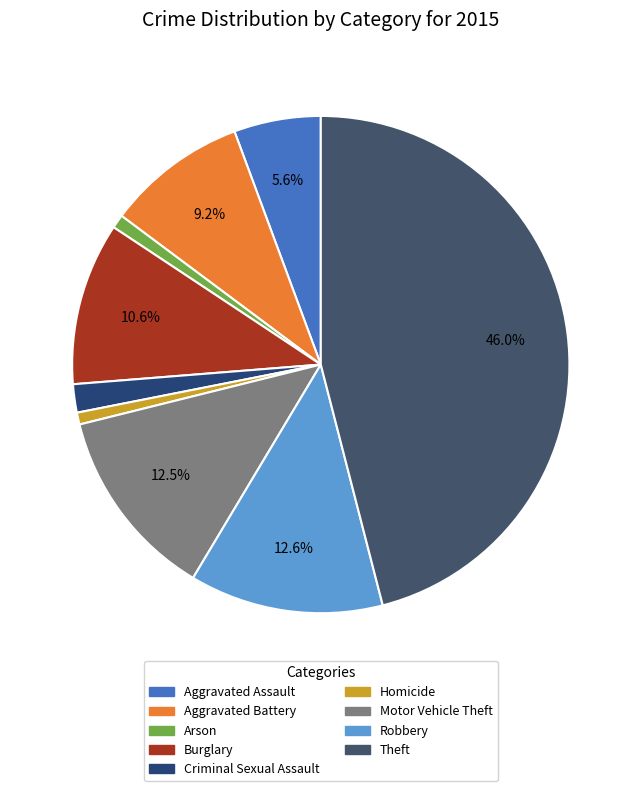

How many slices are in this pie chart?

9